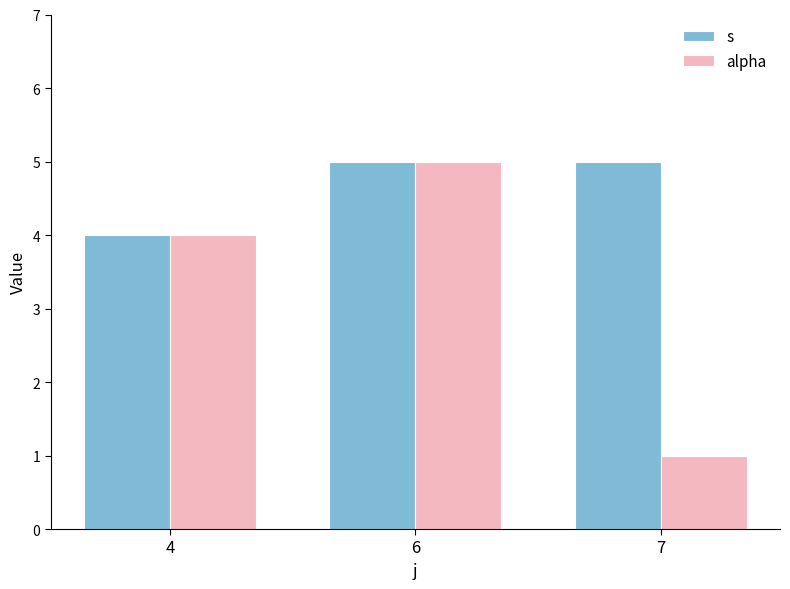

Reading left to right, list all the values displayed in this chart.

s: 4=4	6=5	7=5
alpha: 4=4	6=5	7=1